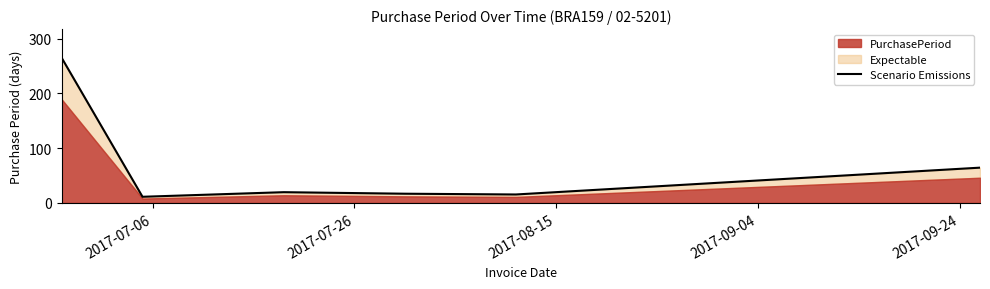

Count the number of categories in the chart.

6